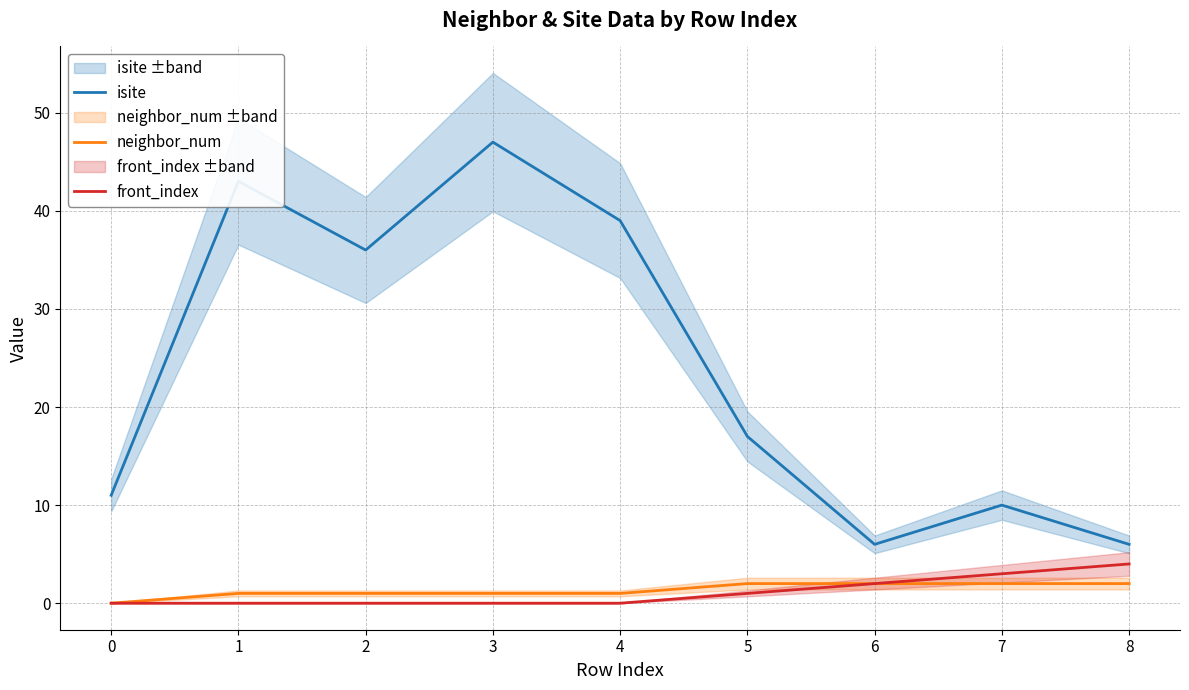

How many lines are shown in the chart?

3